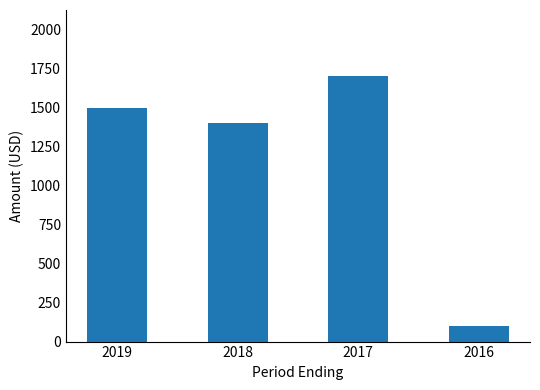

Is it true that the value at 2017 is 845?

False